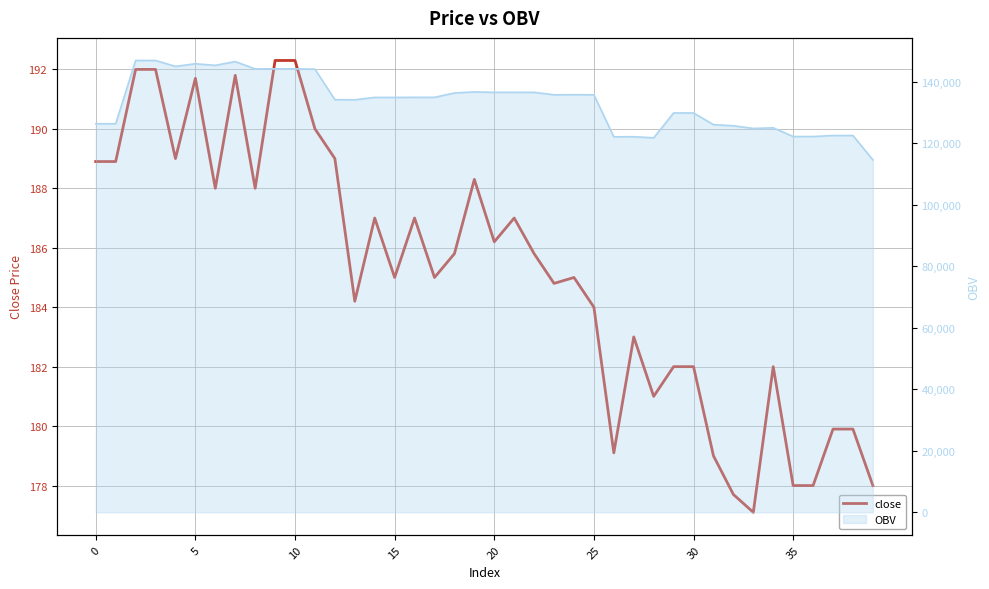

What is the value of the 35th point from the left?

182.0